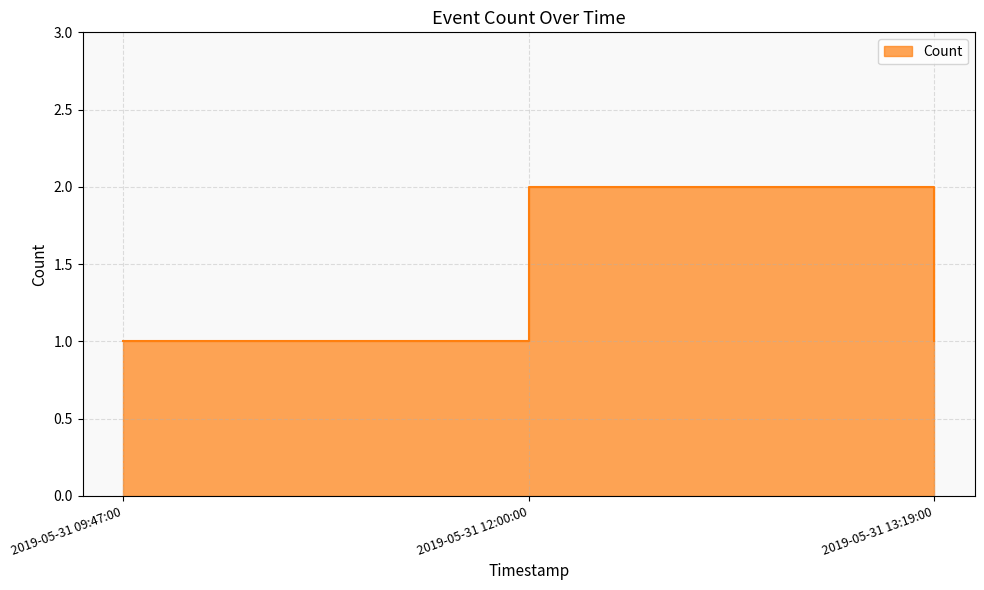

Where is the data nearest to the value 1?

2019-05-31 09:47:00